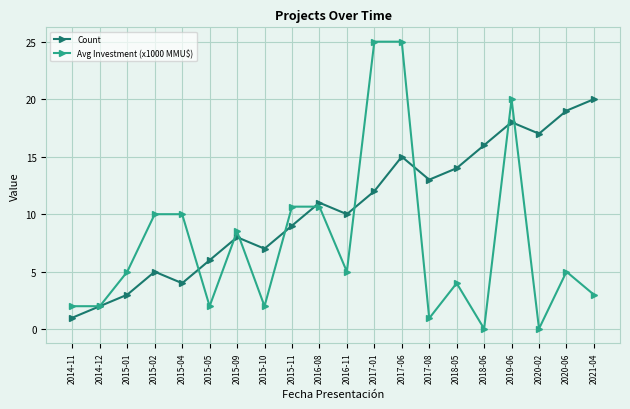

How many distinct data groups are displayed?

2